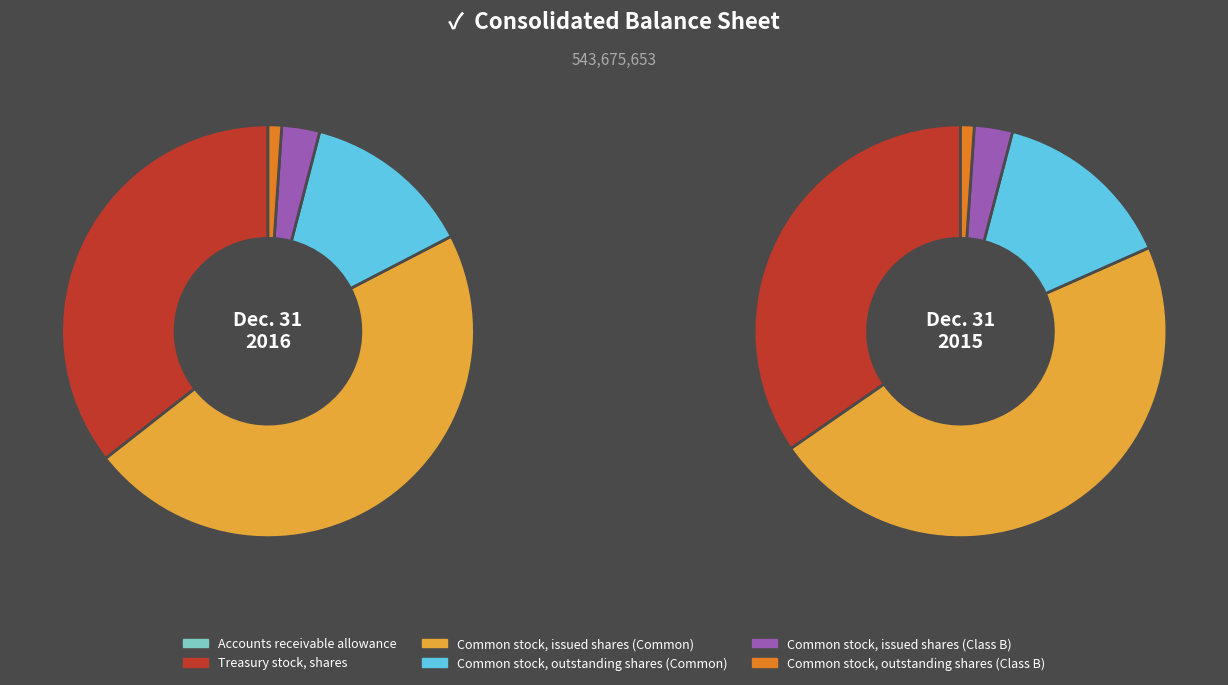

What percentage is the Common stock, outstanding shares (Class B) slice, to the nearest percent?

1%